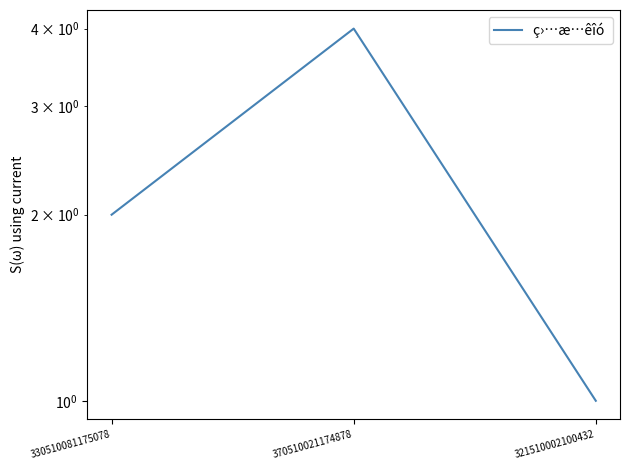

How many values exceed 2?

1